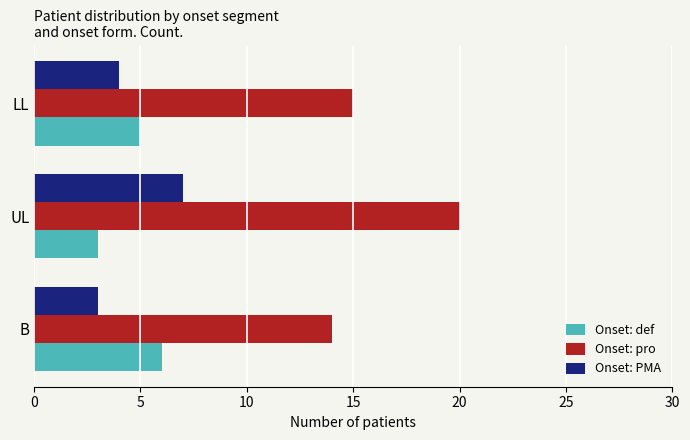

List the labels in order of Onset: PMA value, smallest first.

B, LL, UL